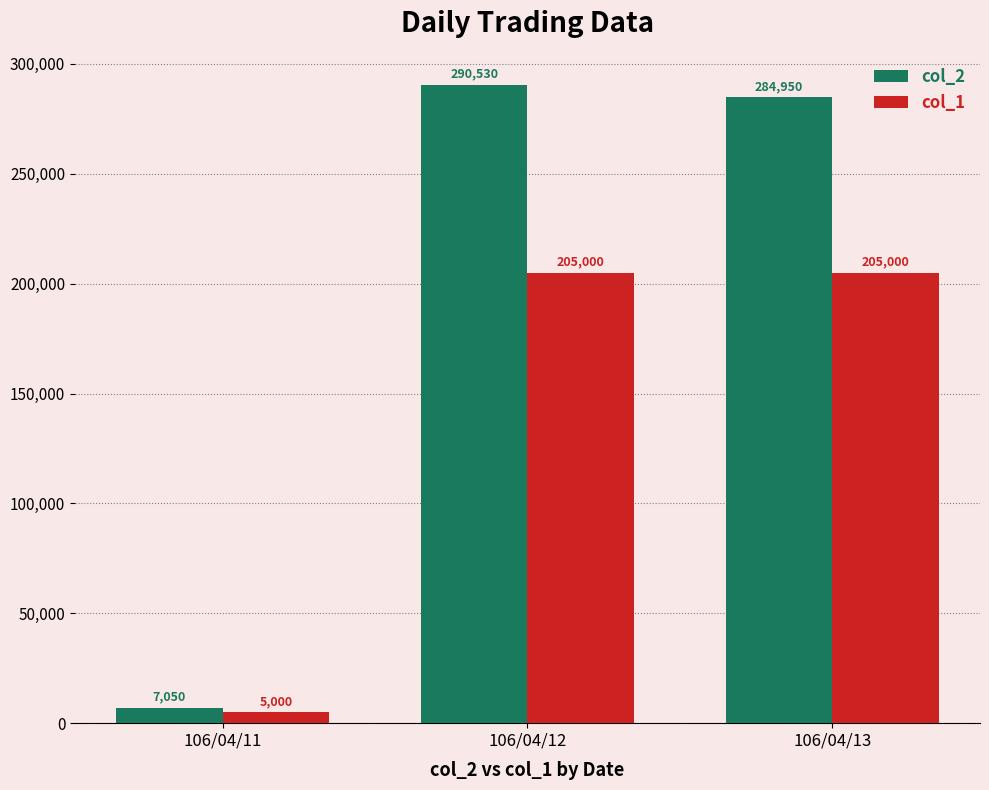

List the series in order of their peak value, lowest first.

col_1, col_2